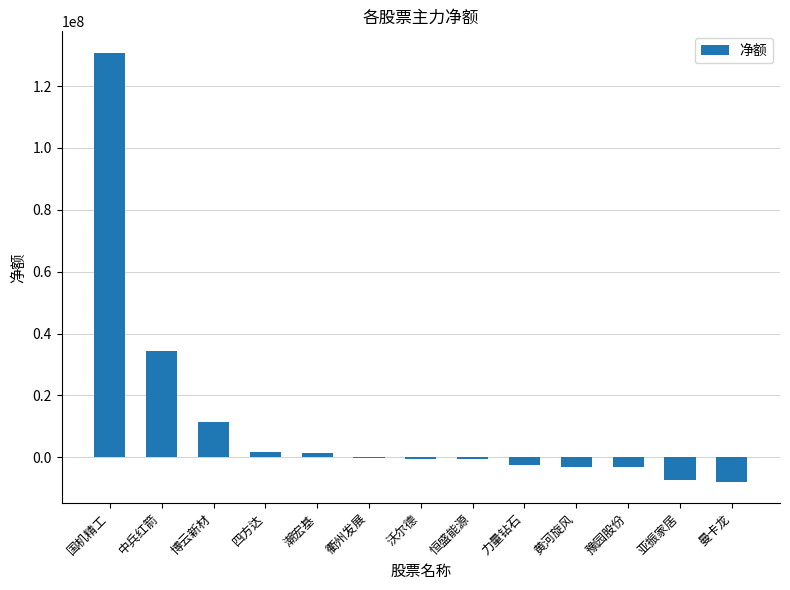

What is the greatest value displayed?

130757733